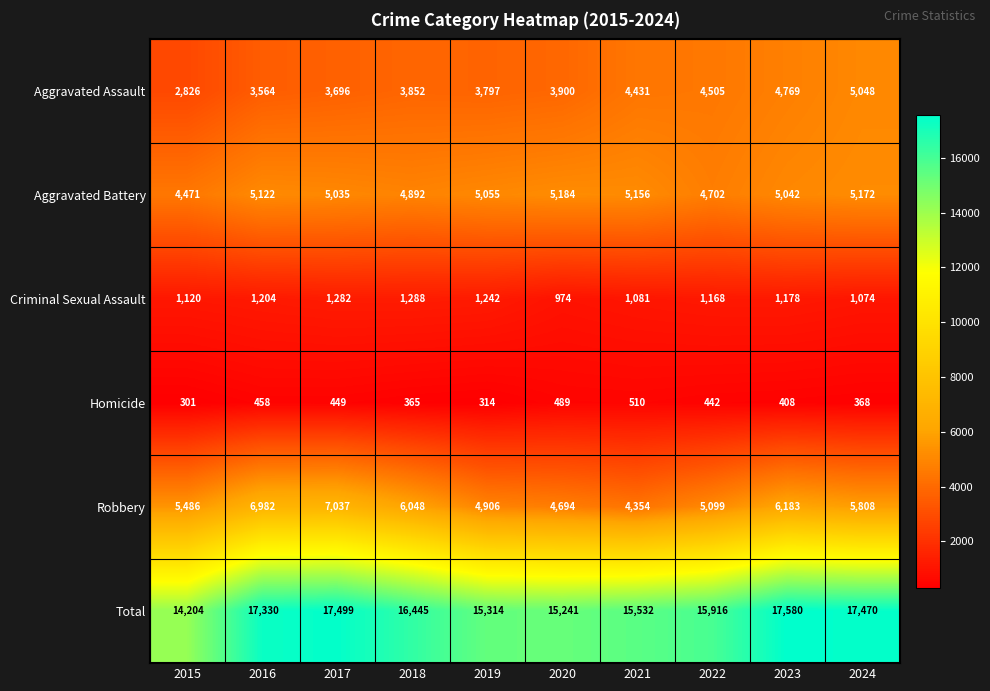

Between 2023 and 2024, which series saw the biggest shift?

Robbery